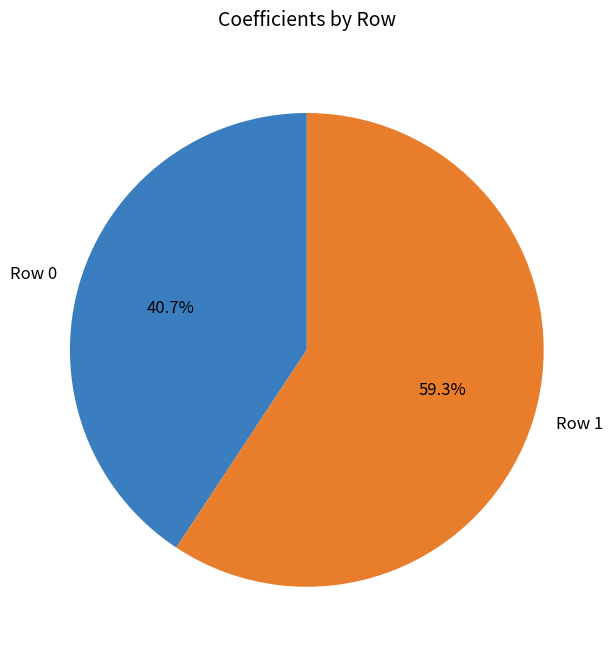

True or false: Row 0 accounts for 41% of the total.

True